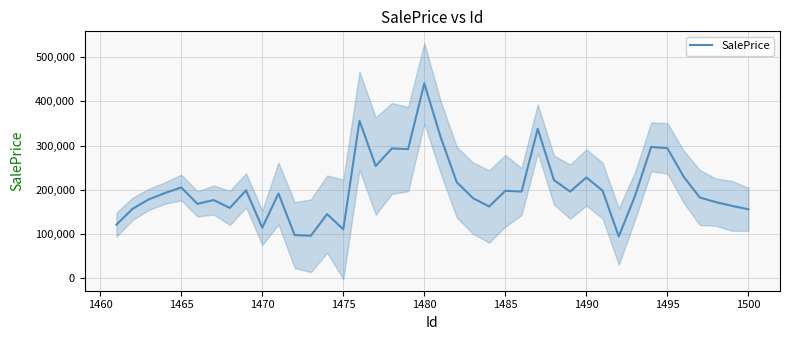

What is the value of the 27th point from the left?

338063.2